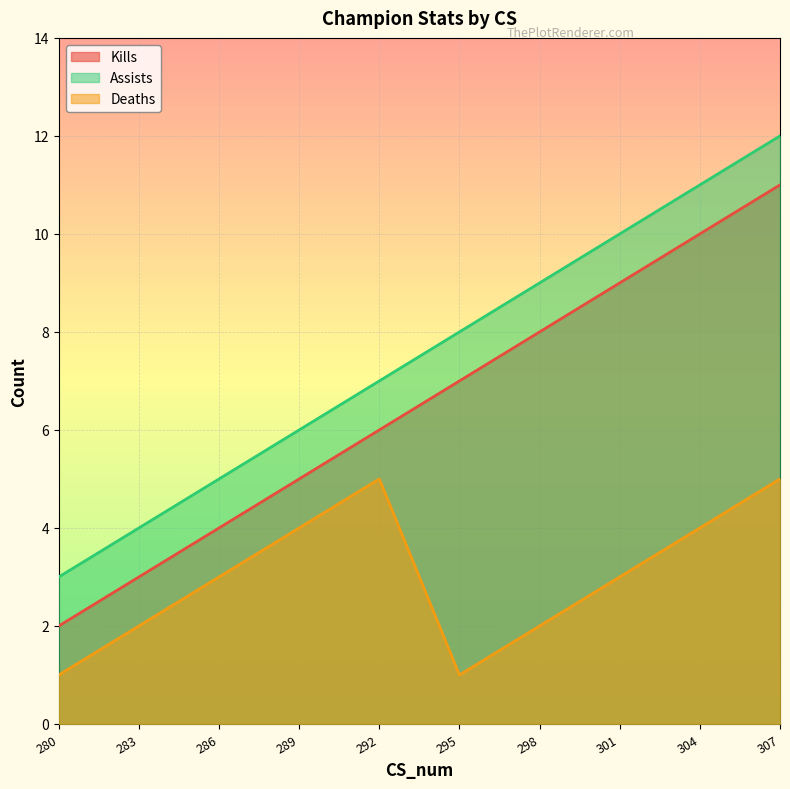

What is the lowest value of the Kills series?

2